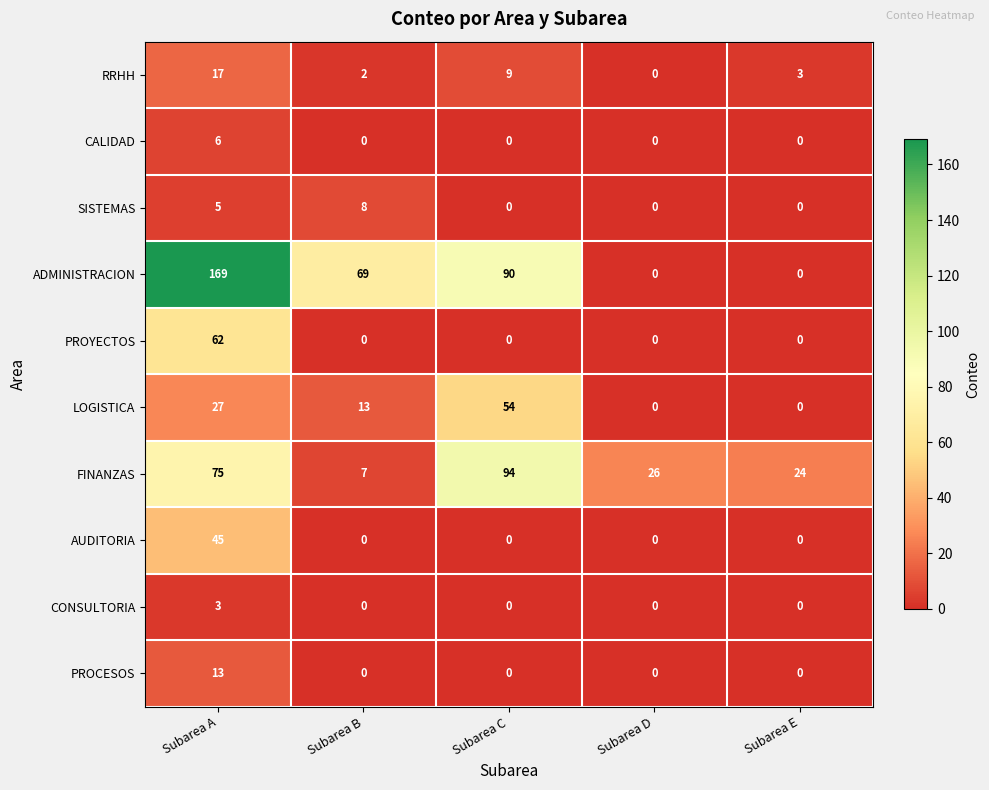

At how many categories does at least one series exceed 105?

1